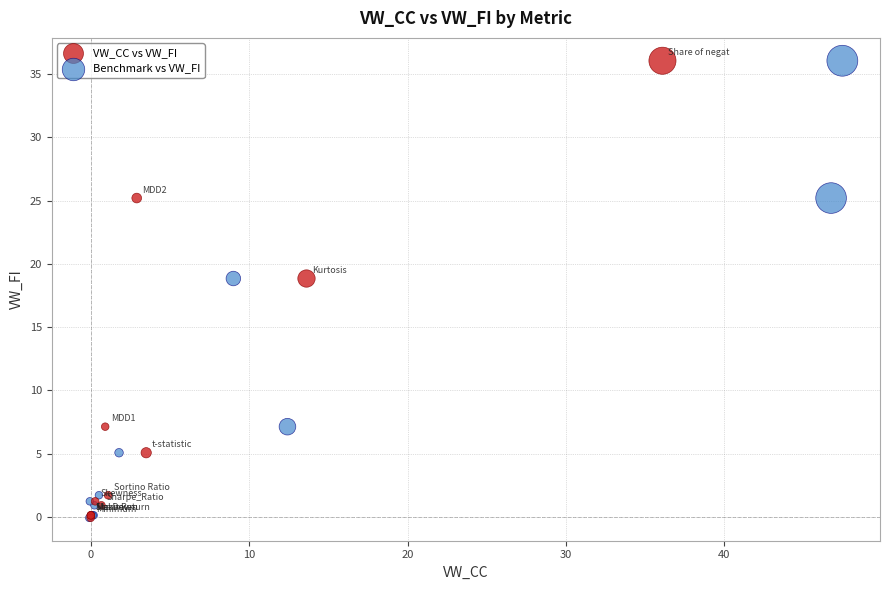

What are all the series names shown in the legend?

VW_CC vs VW_FI, Benchmark vs VW_FI